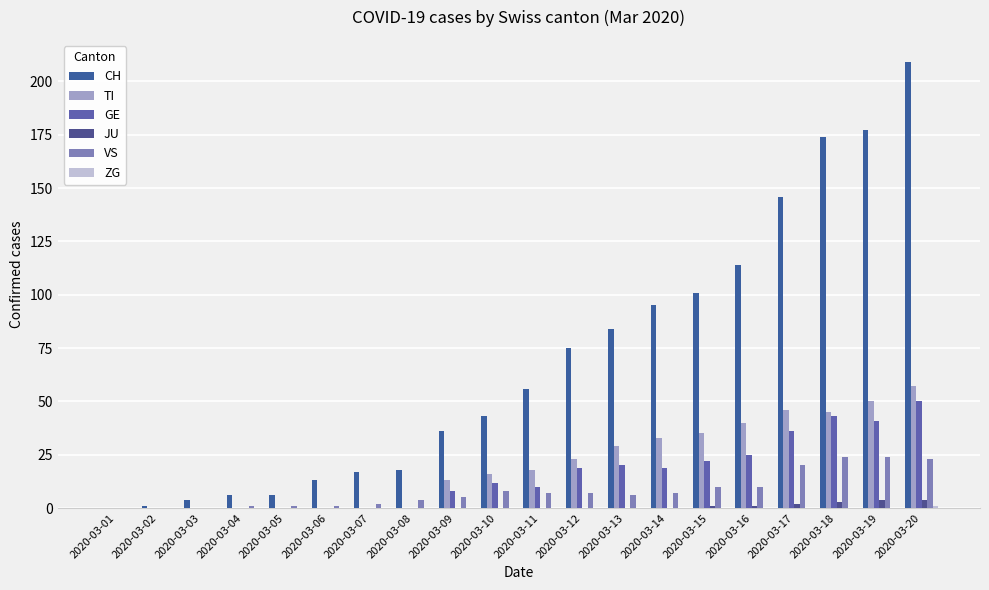

Is it true that GE equals 4 at 2020-03-09?

False